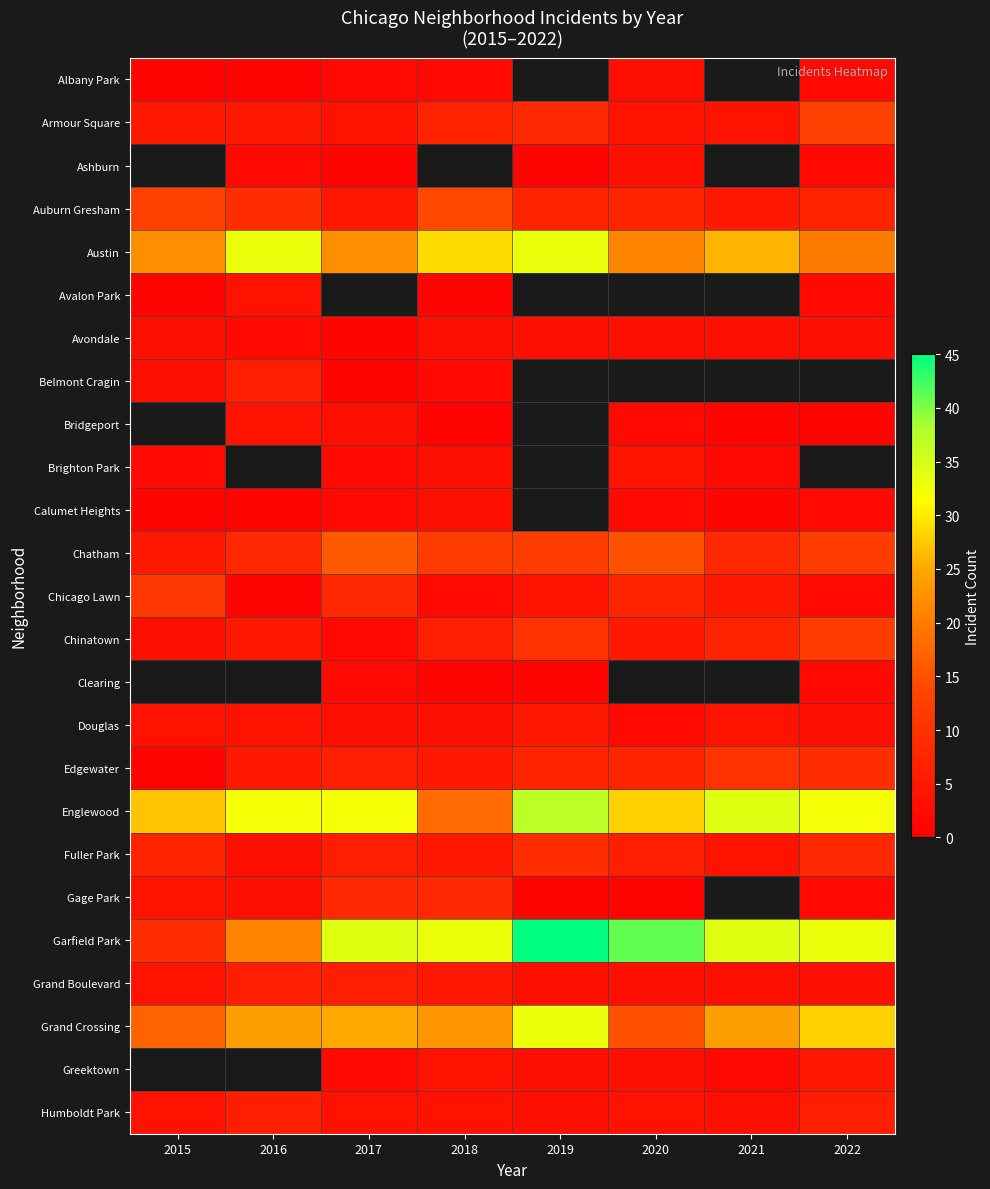

What is the sum of the Auburn Gresham values at 2016 and 2018?

23.0